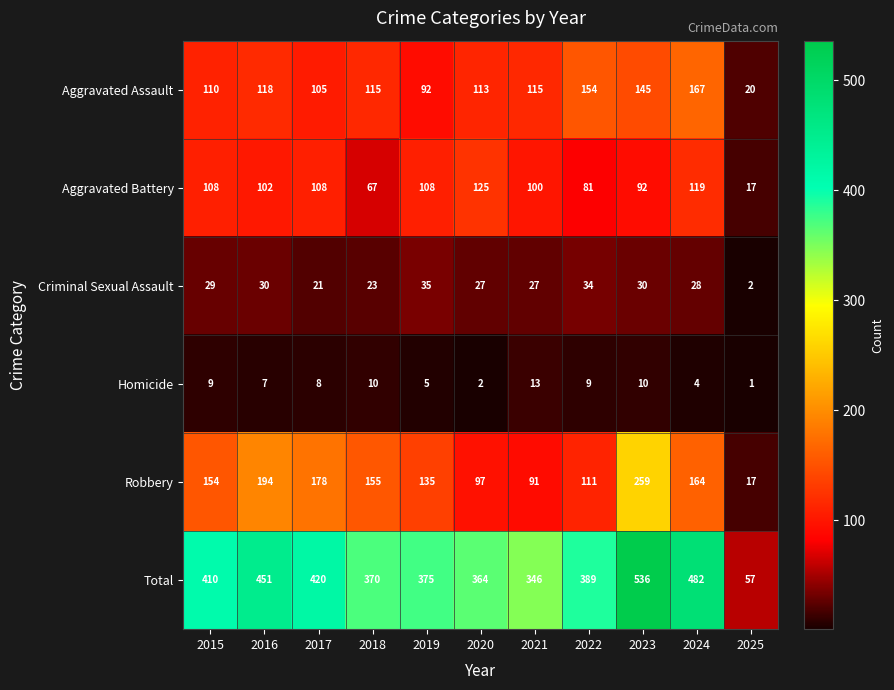

True or false: Homicide has a value of 5 at 2017.

False